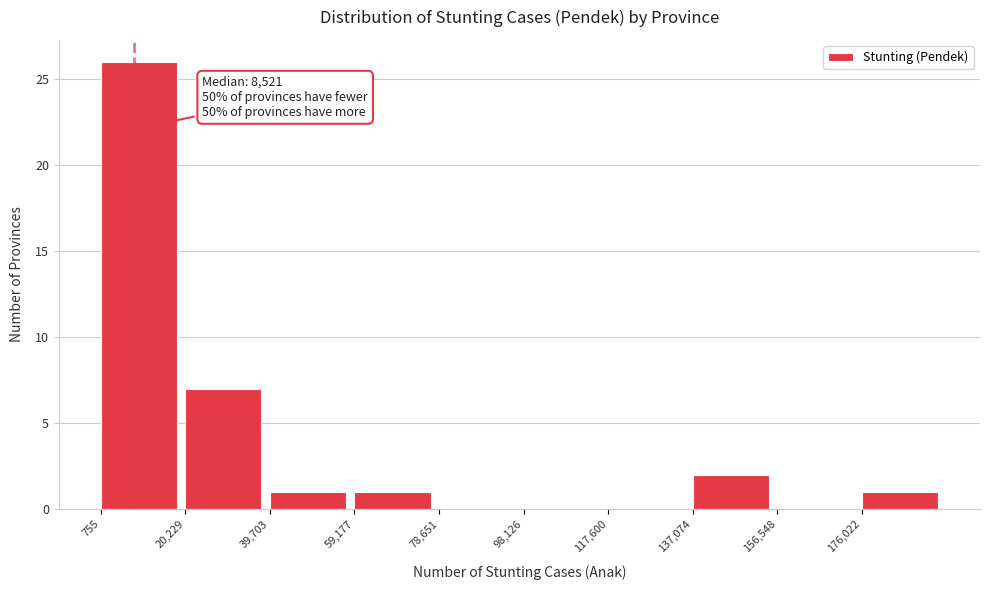

Over which range of the x-axis is the bar tallest?

0 to 20000